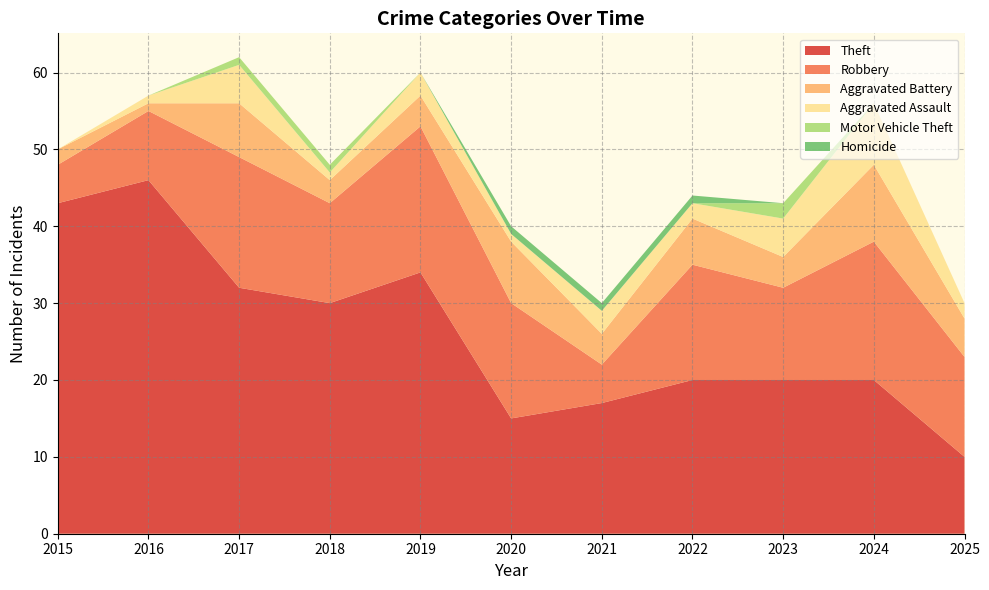

Reading left to right, extract all data points from this chart.

Theft: 43	46	32	30	34	15	17	20	20	20	10
Robbery: 5	9	17	13	19	15	5	15	12	18	13
Aggravated Battery: 2	1	7	3	4	8	4	6	4	10	5
Aggravated Assault: 0	1	5	1	3	1	3	2	5	8	2
Motor Vehicle Theft: 0	0	1	1	0	0	0	0	2	0	0
Homicide: 0	0	0	0	0	1	1	1	0	0	0